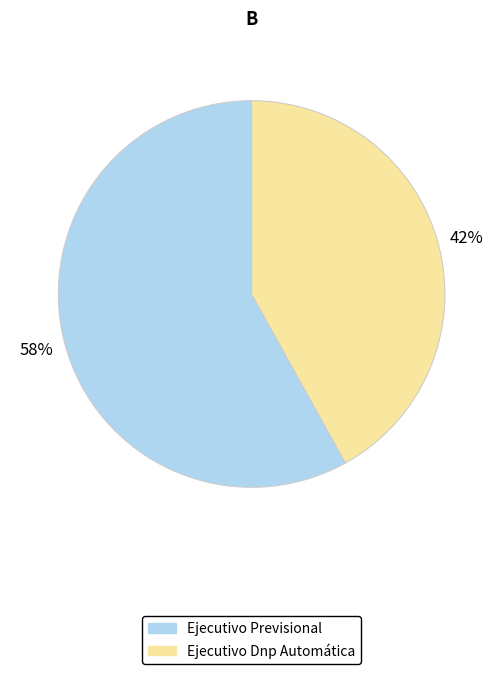

Is it true that Ejecutivo Previsional is 58% of the pie?

True